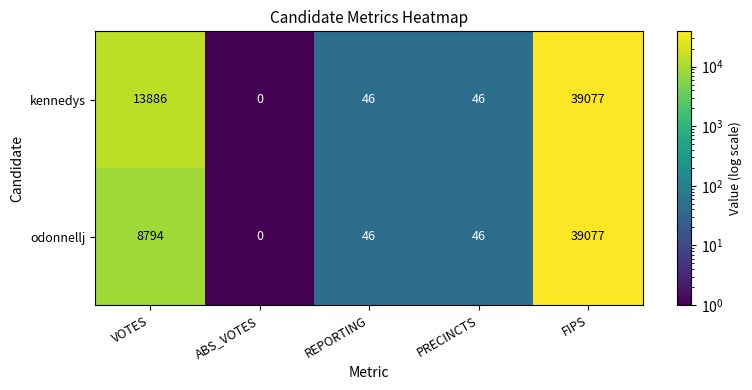

What is the difference between the second highest and minimum values in the odonnellj series?

8794